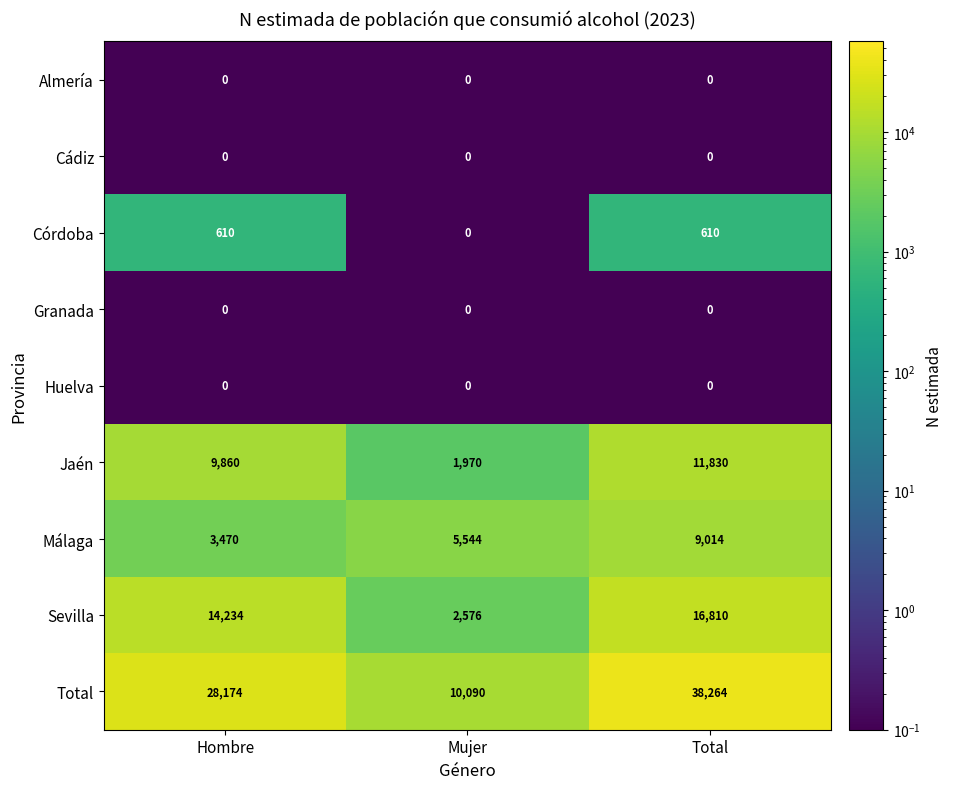

What is the lowest value of the Total series?

10090